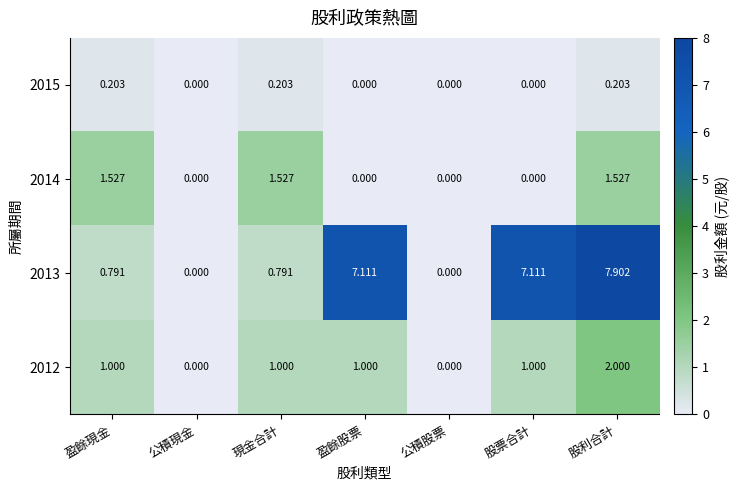

Is the value of 2013 at 盈餘股票 greater than the value of 2014 at 股利合計?

Yes